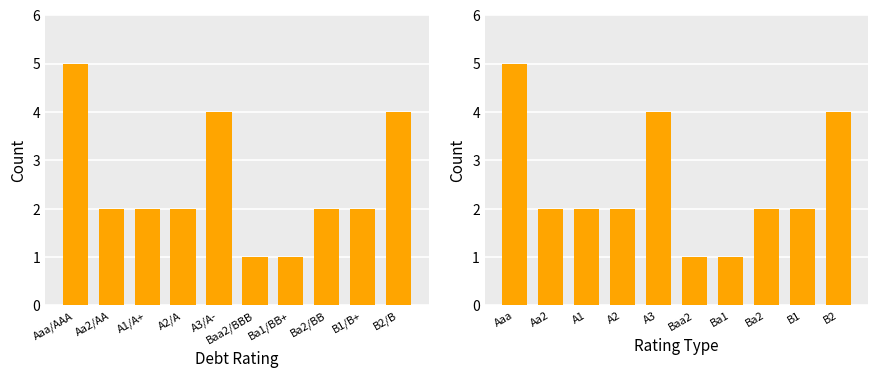

At which category does the chart reach its peak across all series?

Aaa